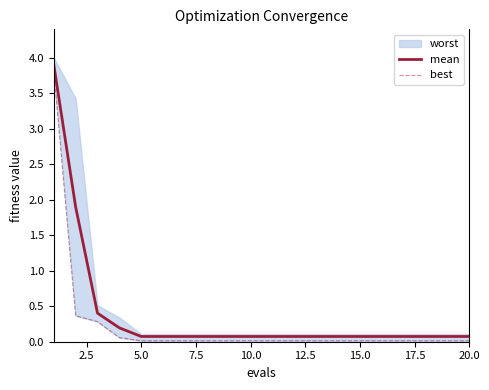

What is the highest value of the mean series?

3.9